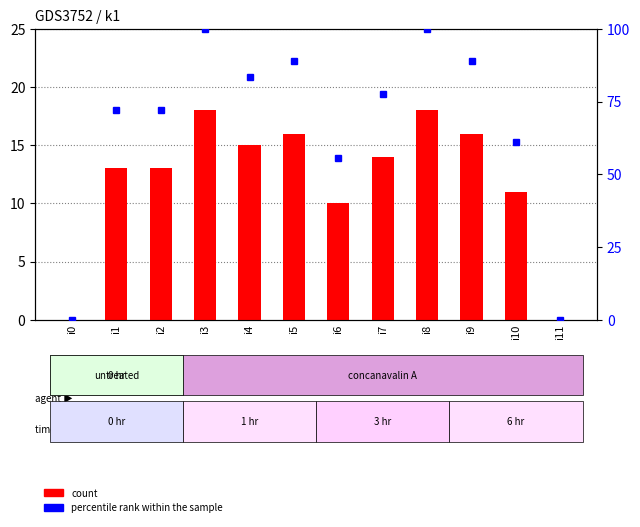

List the series in order of their peak value, lowest first.

count, percentile rank within the sample